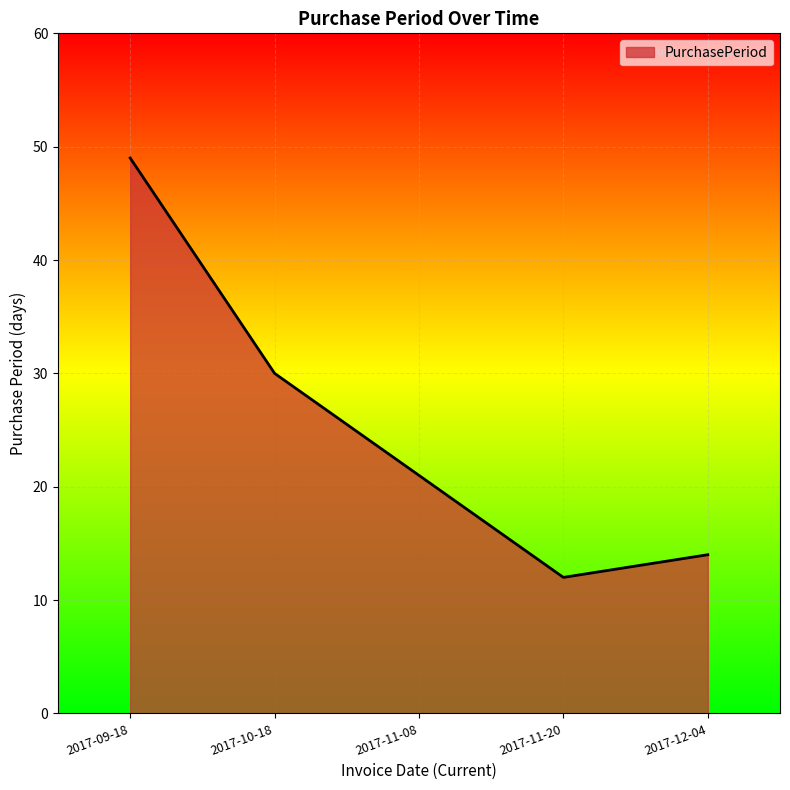

What is the change in value from 2017-11-20 to 2017-12-04?

+2